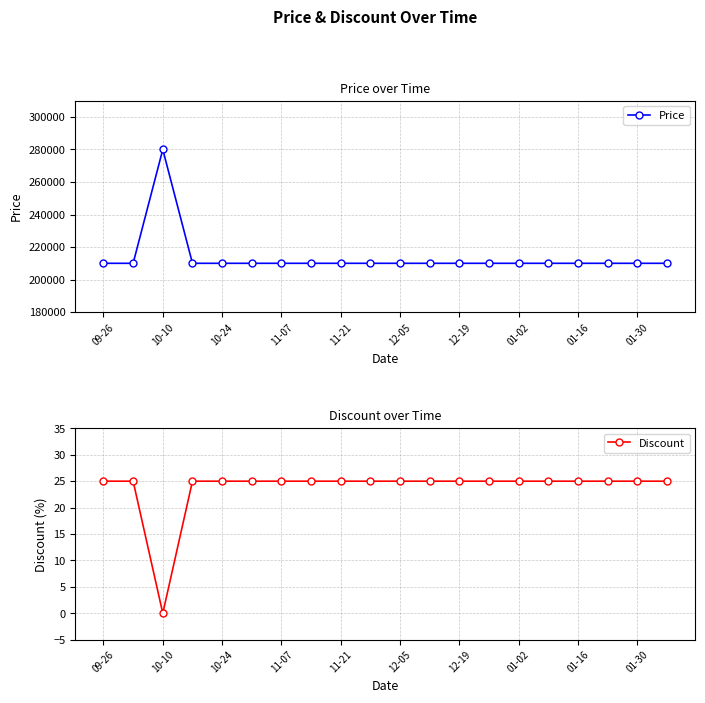

True or false: Discount and Price cross at least once.

False